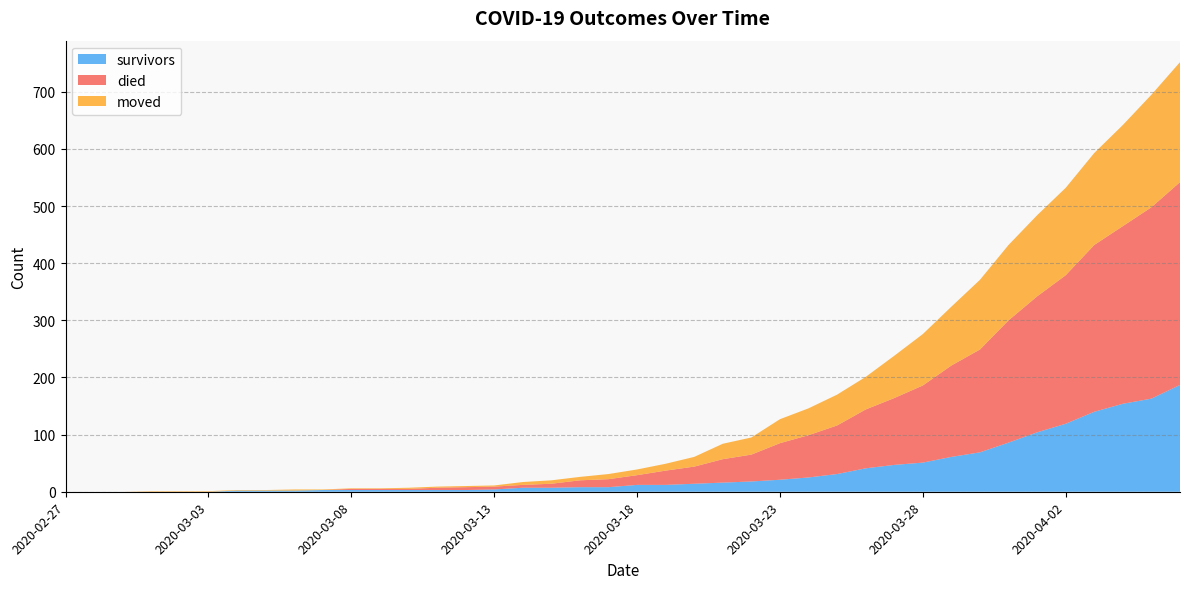

Reading left to right, list all the values displayed in this chart.

survivors: 2020-02-27=0	2020-02-28=0	2020-02-29=0	2020-03-01=0	2020-03-02=0	2020-03-03=0	2020-03-04=2	2020-03-05=2	2020-03-06=2	2020-03-07=3	2020-03-08=3	2020-03-09=3	2020-03-10=3	2020-03-11=3	2020-03-12=3	2020-03-13=4	2020-03-14=7	2020-03-15=7	2020-03-16=8	2020-03-17=8	2020-03-18=12	2020-03-19=12	2020-03-20=14	2020-03-21=16	2020-03-22=18	2020-03-23=21	2020-03-24=25	2020-03-25=31	2020-03-26=41	2020-03-27=47	2020-03-28=51	2020-03-29=61	2020-03-30=69	2020-03-31=86	2020-04-01=104	2020-04-02=119	2020-04-03=140	2020-04-04=154	2020-04-05=163	2020-04-06=187
died: 2020-02-27=0	2020-02-28=0	2020-02-29=0	2020-03-01=0	2020-03-02=0	2020-03-03=0	2020-03-04=0	2020-03-05=0	2020-03-06=0	2020-03-07=0	2020-03-08=2	2020-03-09=2	2020-03-10=2	2020-03-11=4	2020-03-12=5	2020-03-13=5	2020-03-14=5	2020-03-15=7	2020-03-16=12	2020-03-17=14	2020-03-18=17	2020-03-19=25	2020-03-20=30	2020-03-21=41	2020-03-22=47	2020-03-23=64	2020-03-24=74	2020-03-25=85	2020-03-26=103	2020-03-27=117	2020-03-28=135	2020-03-29=160	2020-03-30=180	2020-03-31=214	2020-04-01=238	2020-04-02=260	2020-04-03=292	2020-04-04=311	2020-04-05=335	2020-04-06=355
moved: 2020-02-27=0	2020-02-28=0	2020-02-29=0	2020-03-01=1	2020-03-02=1	2020-03-03=1	2020-03-04=1	2020-03-05=1	2020-03-06=2	2020-03-07=1	2020-03-08=1	2020-03-09=1	2020-03-10=2	2020-03-11=2	2020-03-12=2	2020-03-13=2	2020-03-14=5	2020-03-15=6	2020-03-16=6	2020-03-17=9	2020-03-18=10	2020-03-19=12	2020-03-20=17	2020-03-21=27	2020-03-22=30	2020-03-23=42	2020-03-24=47	2020-03-25=54	2020-03-26=57	2020-03-27=74	2020-03-28=90	2020-03-29=103	2020-03-30=122	2020-03-31=132	2020-04-01=142	2020-04-02=153	2020-04-03=161	2020-04-04=177	2020-04-05=197	2020-04-06=210